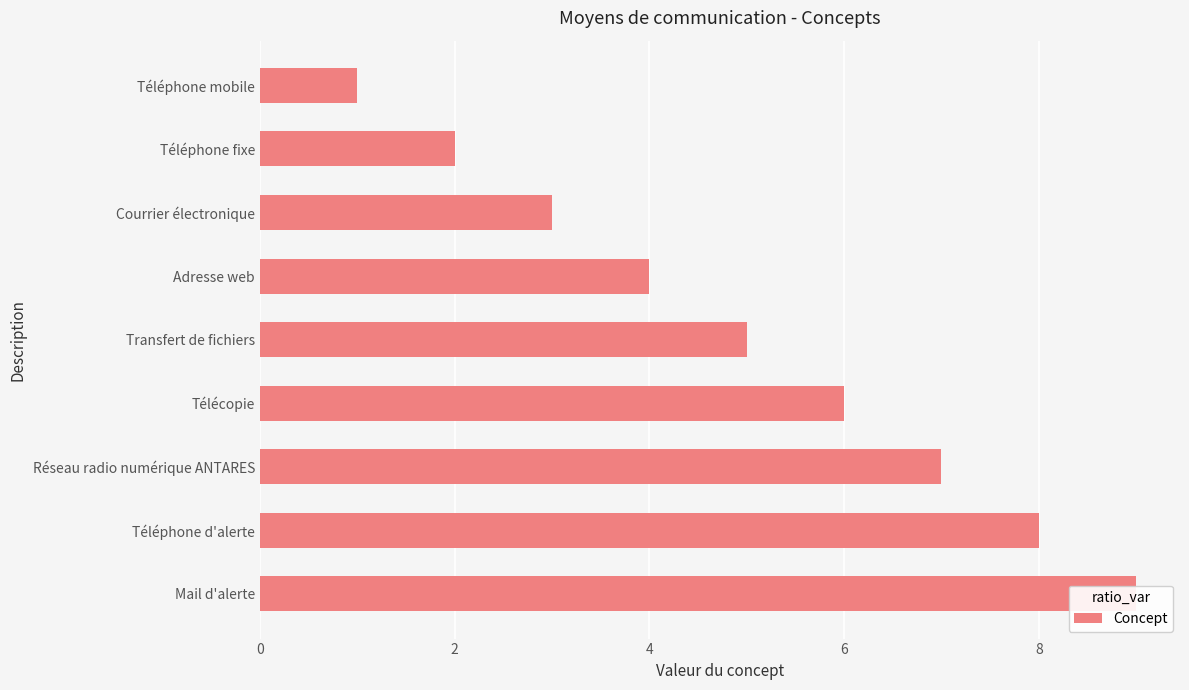

What is the value of the 3rd bar from the left?

3